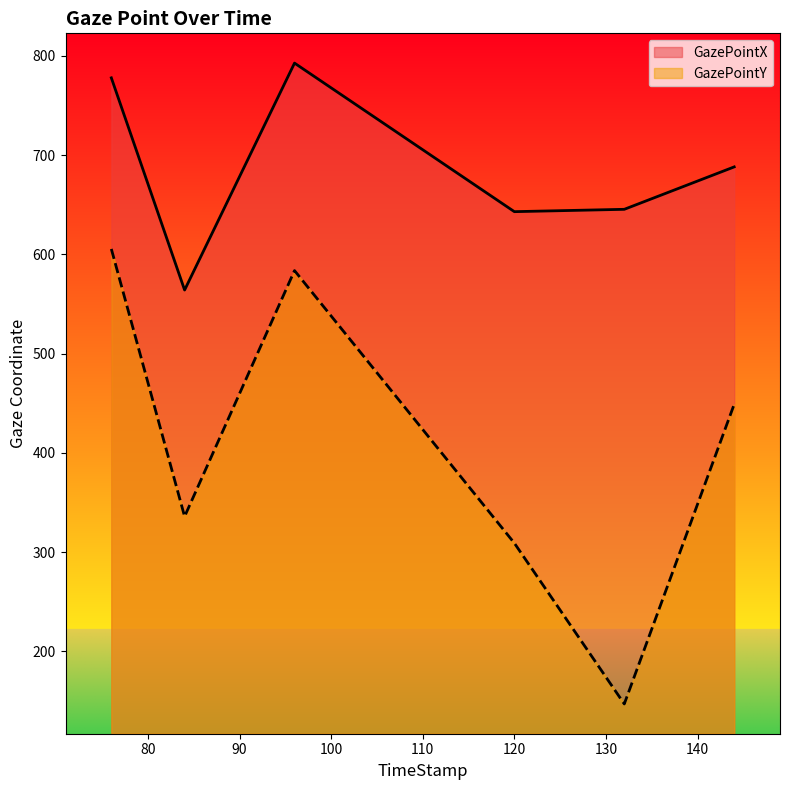

Which series has the largest range (max minus min)?

GazePointY